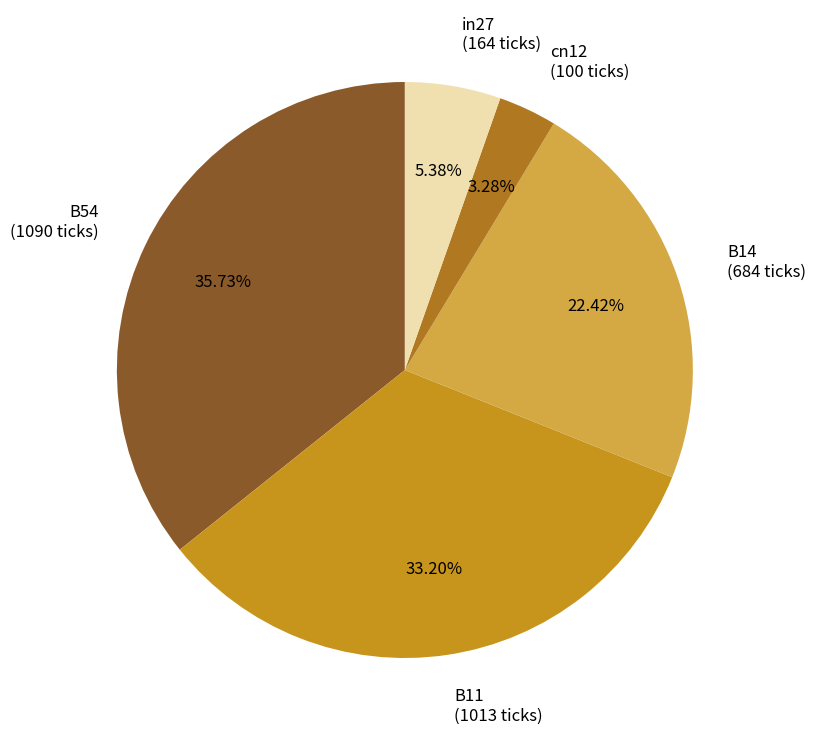

What percentage is the in27 slice, to the nearest percent?

5%